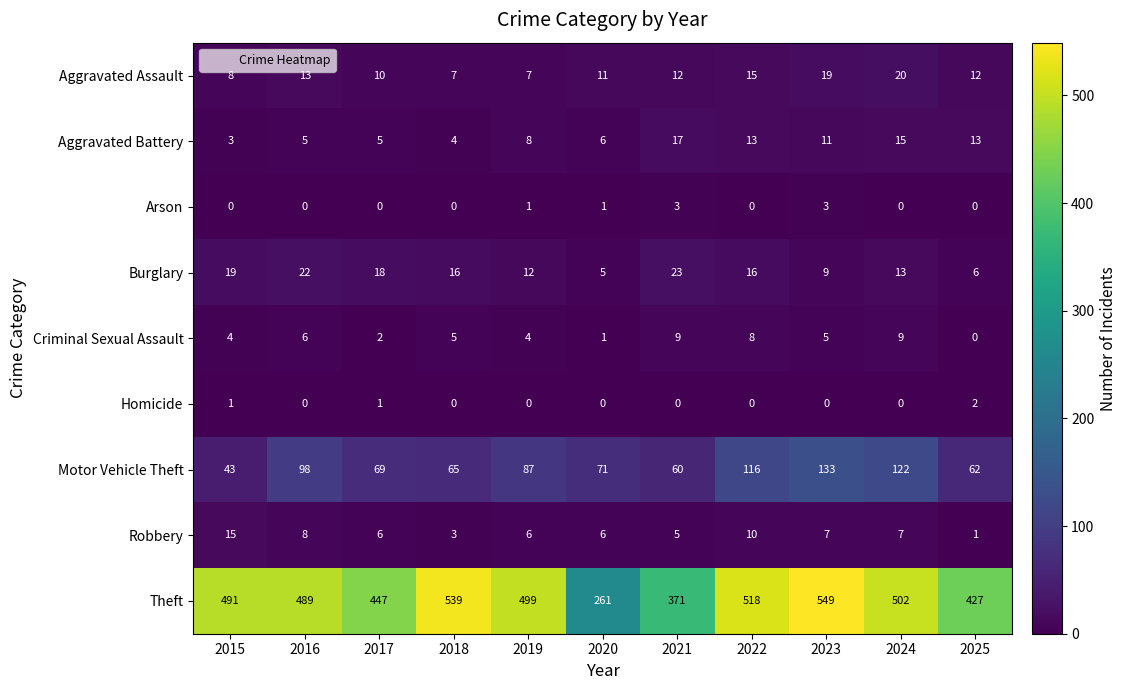

How many values in the Criminal Sexual Assault series are below 5?

5